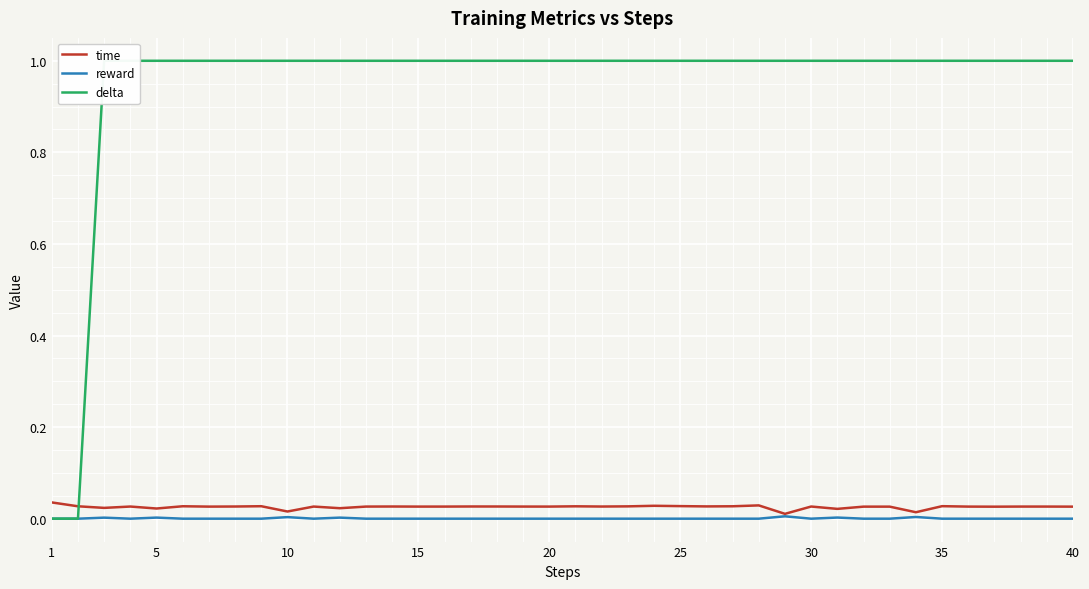

Reading right to left, transcribe all the data shown in this chart.

time: 0.0	0.0	0.0	0.0	0.0	0.0	0.0	0.0	0.0	0.0	0.0	0.0	0.0	0.0	0.0	0.0	0.0	0.0	0.0	0.0	0.0	0.0	0.0	0.0	0.0	0.0	0.0	0.0	0.0	0.0	0.0	0.0	0.0	0.0	0.0	0.0	0.0	0.0	0.0	0.0
reward: 0.0	0.0	0.0	0.0	0.0	0.0	0.0	0.0	0.0	0.0	0.0	0.0	0.0	0.0	0.0	0.0	0.0	0.0	0.0	0.0	0.0	0.0	0.0	0.0	0.0	0.0	0.0	0.0	0.0	0.0	0.0	0.0	0.0	0.0	0.0	0.0	0.0	0.0	0.0	0.0
delta: 1.0	1.0	1.0	1.0	1.0	1.0	1.0	1.0	1.0	1.0	1.0	1.0	1.0	1.0	1.0	1.0	1.0	1.0	1.0	1.0	1.0	1.0	1.0	1.0	1.0	1.0	1.0	1.0	1.0	1.0	1.0	1.0	1.0	1.0	1.0	1.0	1.0	1.0	0.0	0.0